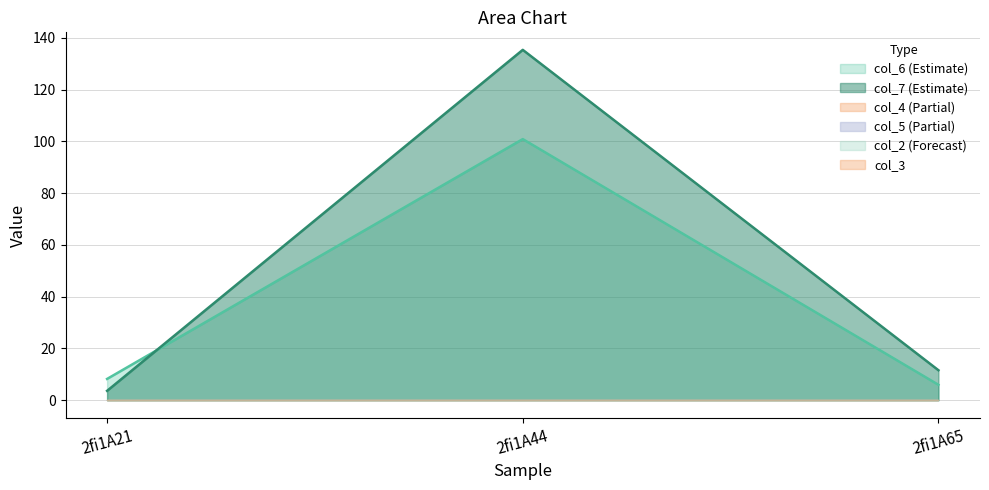

Reading left to right, list all the values displayed in this chart.

col_6: 8.2	100.9	6.0
col_7: 3.6	135.4	11.6
col_2: 0.0	0.0	0.0
col_3: 0.0	0.0	0.0
col_4: 0.0	0.0	0.0
col_5: 0.0	0.0	0.0